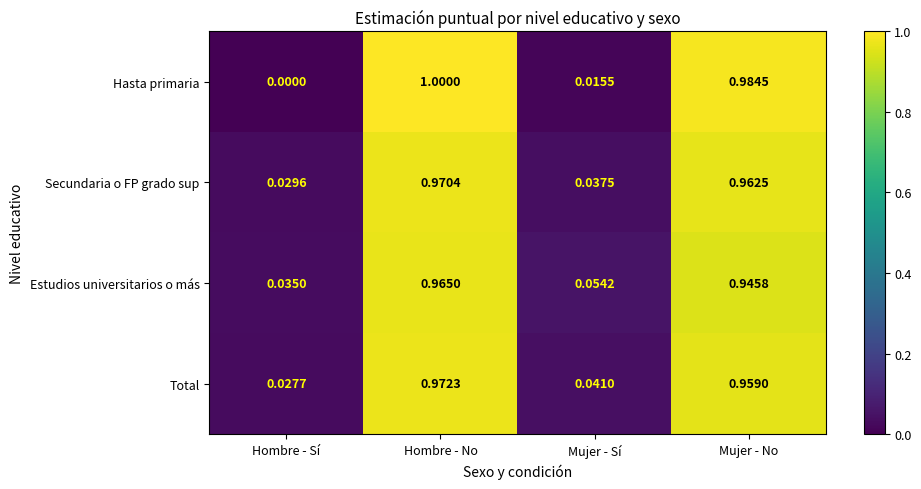

Which label corresponds to the largest value in the chart?

Hombre - No